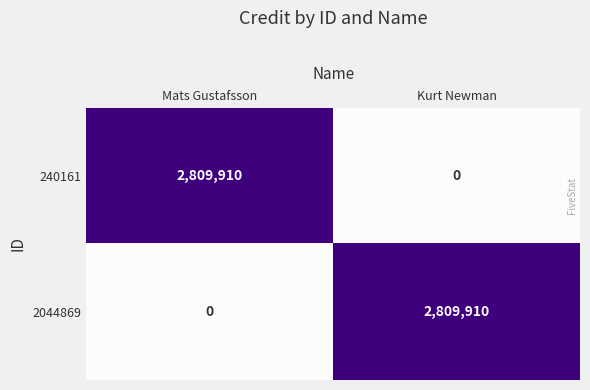

What is the spread (max minus min) of values at Kurt Newman?

2809910